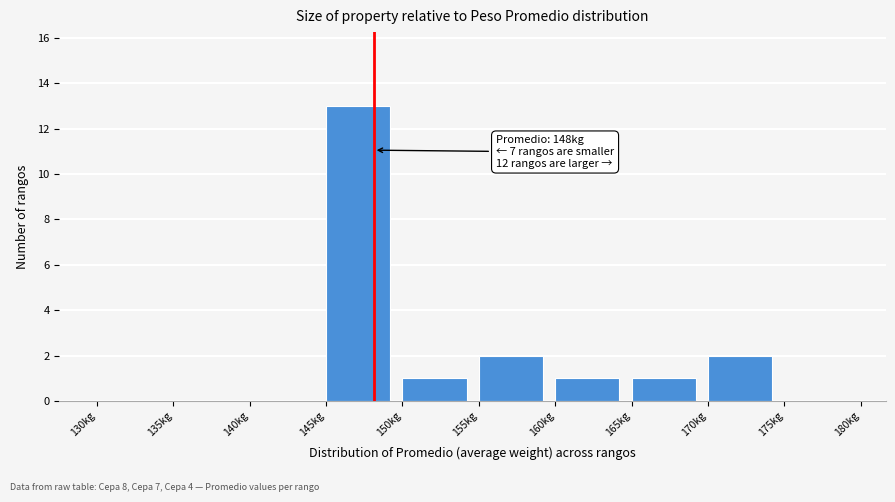

Which range on the x-axis has the tallest bar?

145 to 150